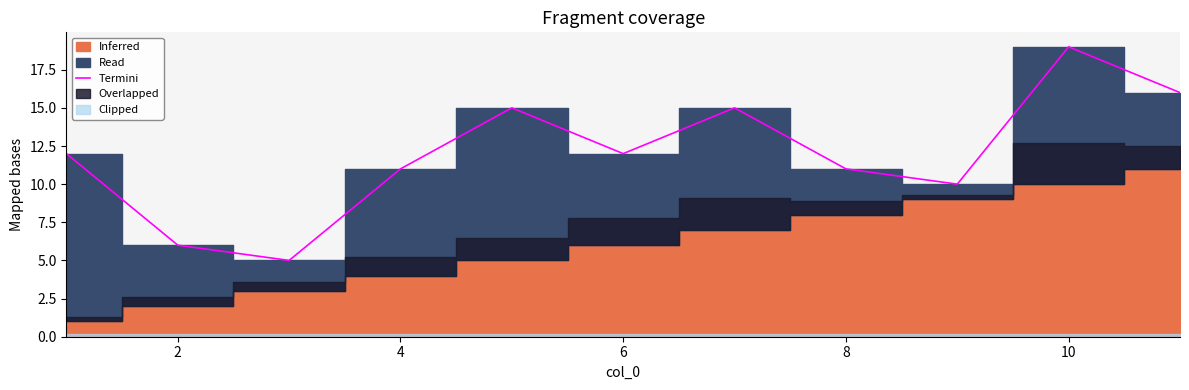

What is the lowest value of the Termini series?

5